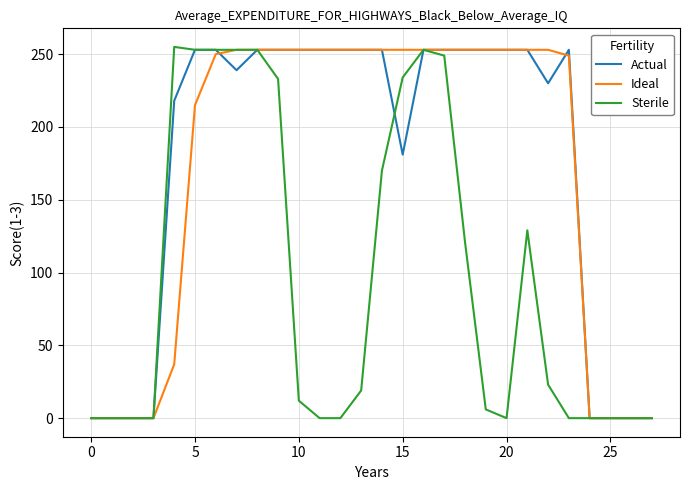

What is the average value of the Actual series?

176